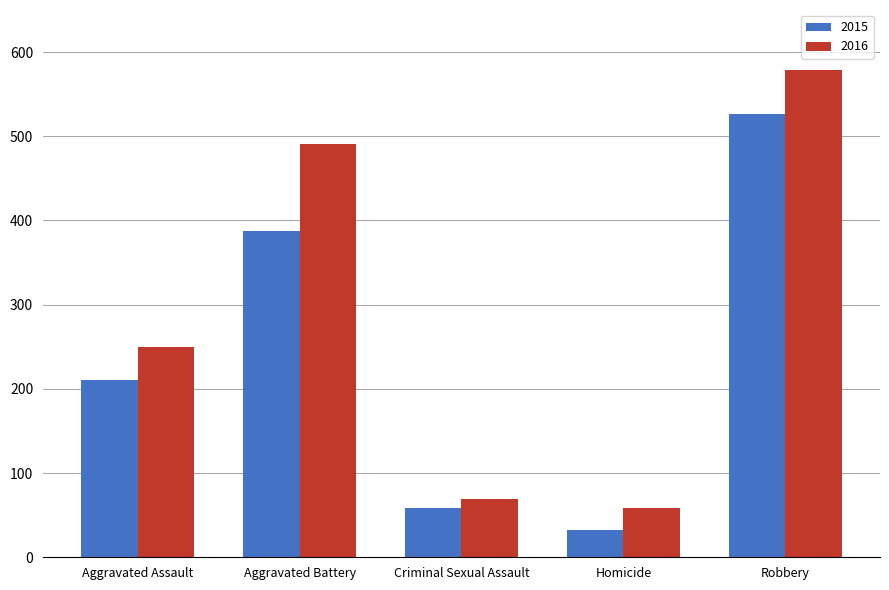

The 2016 series shows 89 at Aggravated Assault. True or false?

False